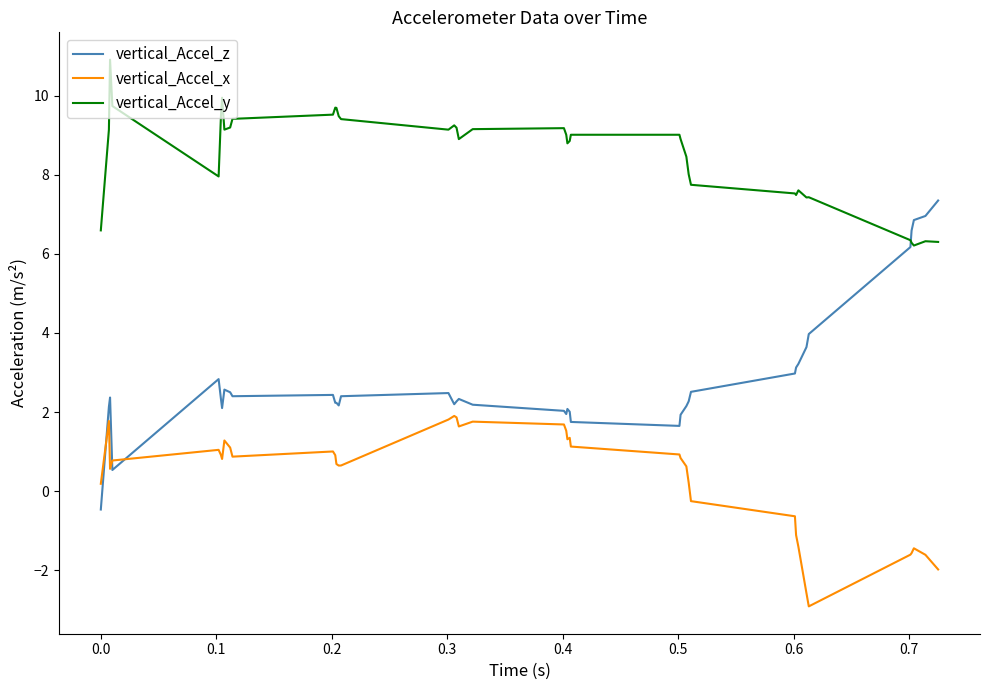

How many values in vertical_Accel_z are below zero?

1